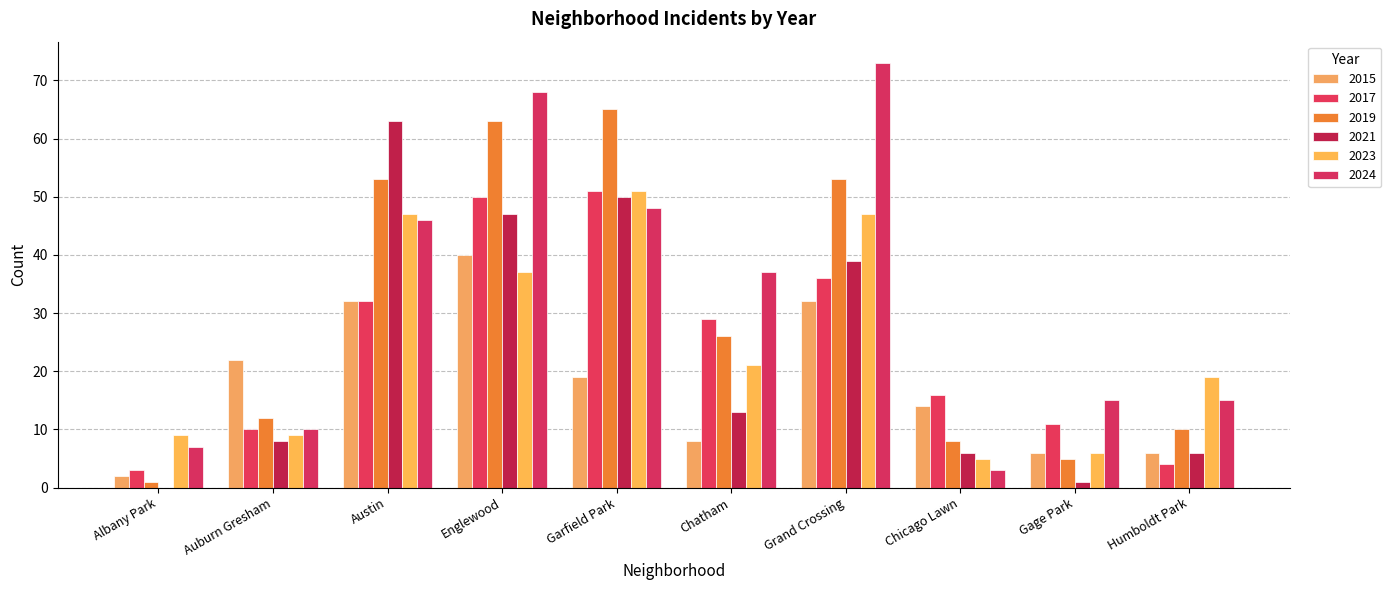

At which label is 2015 closest to 21?

Auburn Gresham